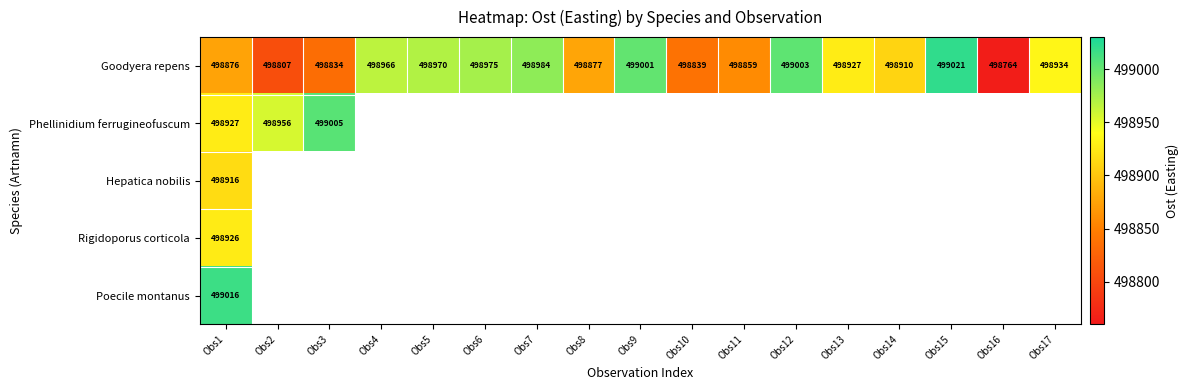

The Goodyera repens series shows 348553.1 at Obs13. True or false?

False